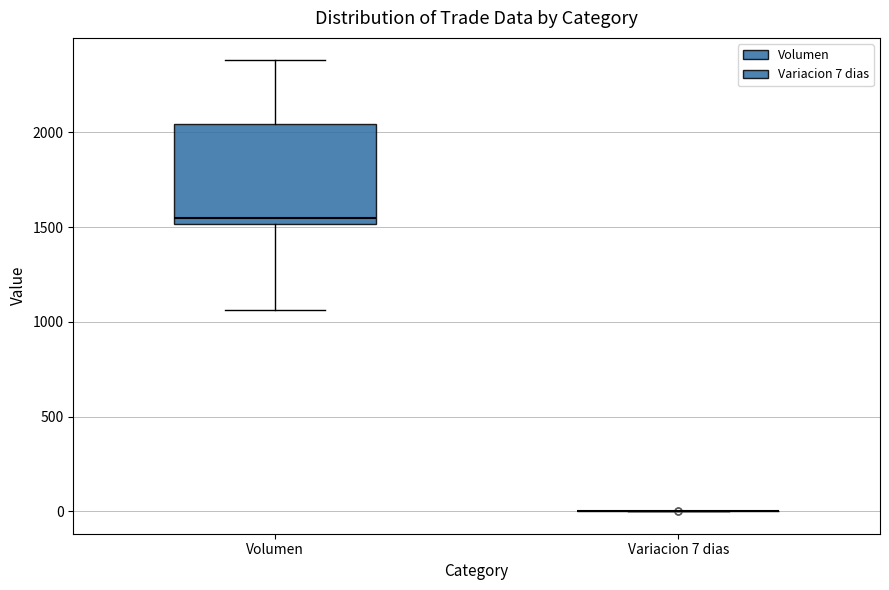

Reading left to right, read every box against the y-axis: the position of its median line, the range the box covers, and the ends of its whiskers. The values are not printed on the chart, so give them approximately, as read against the axis.

Volumen: median 1550, box 1500 to 2050, whiskers 1050 to 2400
Variacion 7 dias: box collapsed to a line at 0, whiskers 0 to 0